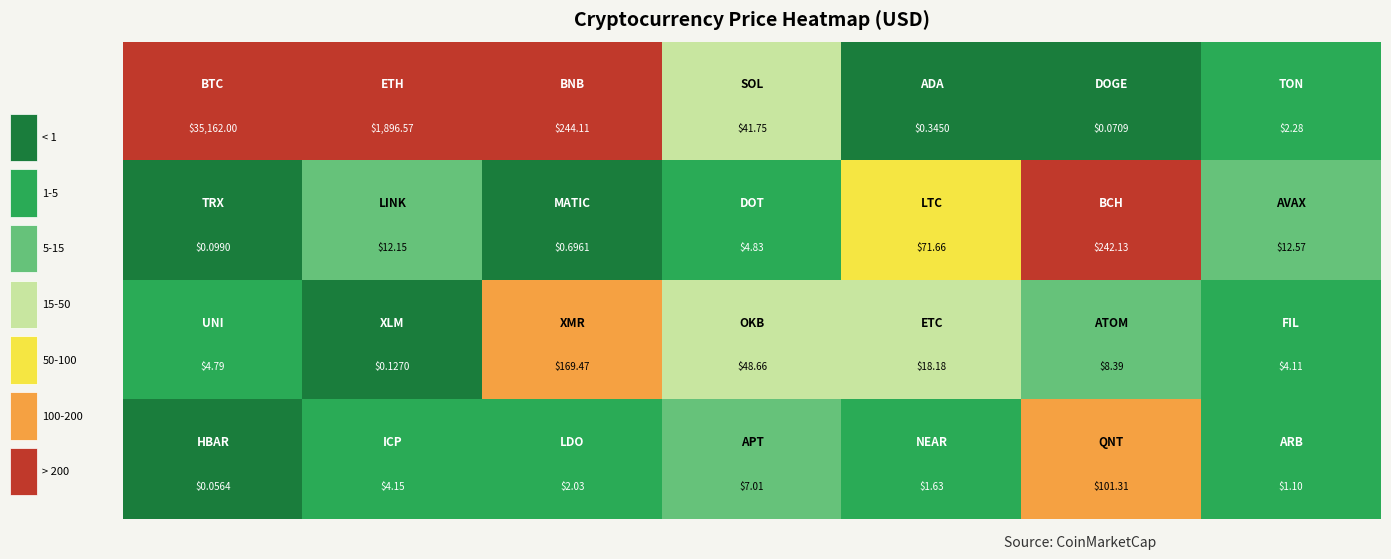

Count the number of data series in this chart.

4